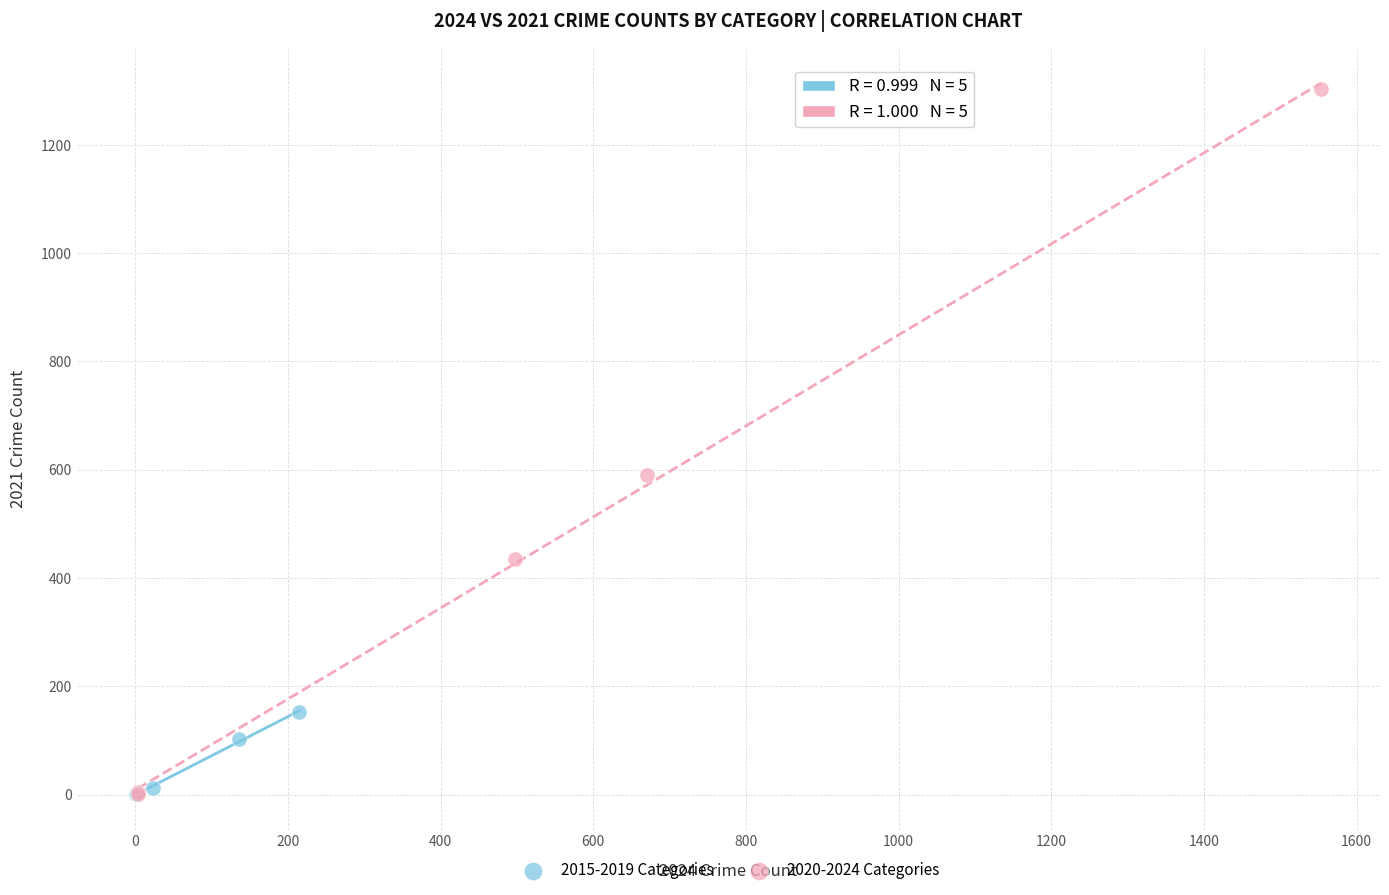

Which series contains the highest Y value?

2020-2024 Categories